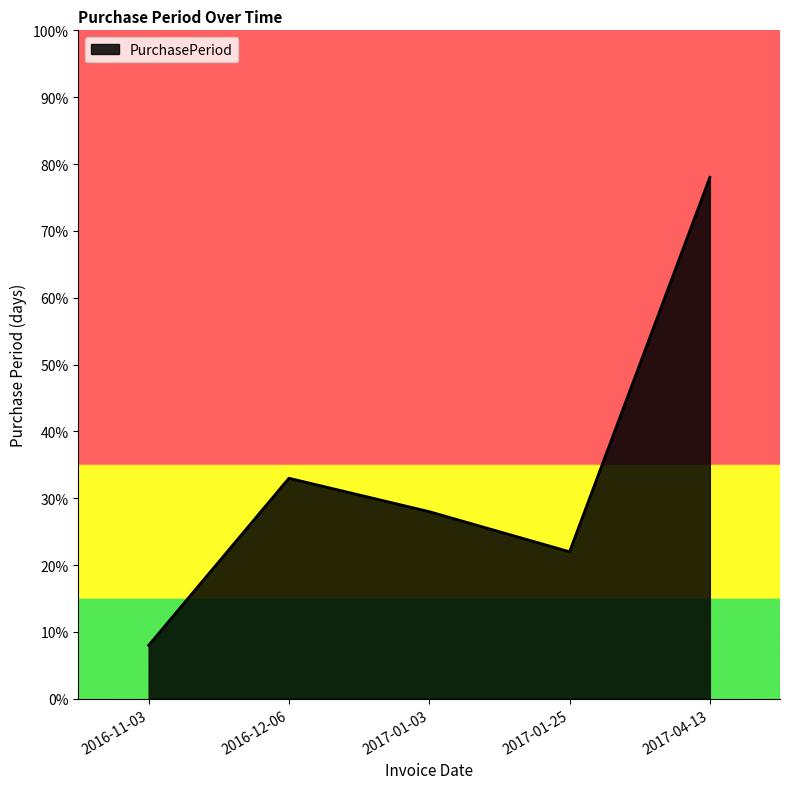

Does the chart display data point markers on the line(s)?

No